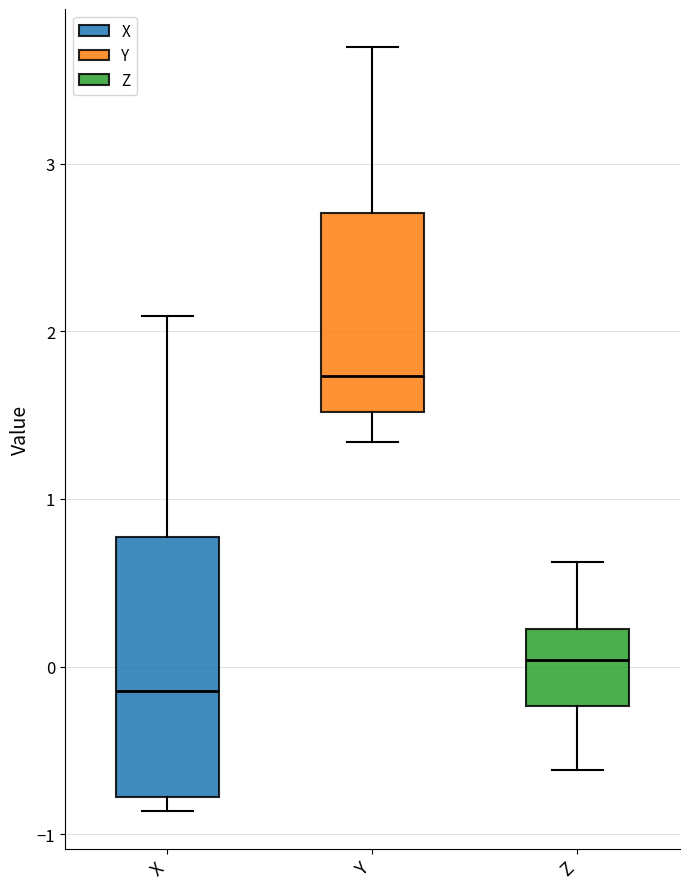

Reading left to right, transcribe this box plot: for each box, give where its median line is, the range the box spans, and where its two whiskers end, as read against the y-axis. The values are not printed on the chart, so give them approximately, as read against the axis.

X: median -0.1, box -0.8 to 0.8, whiskers -0.9 to 2.1
Y: median 1.7, box 1.5 to 2.7, whiskers 1.3 to 3.7
Z: median 0.0, box -0.2 to 0.2, whiskers -0.6 to 0.6